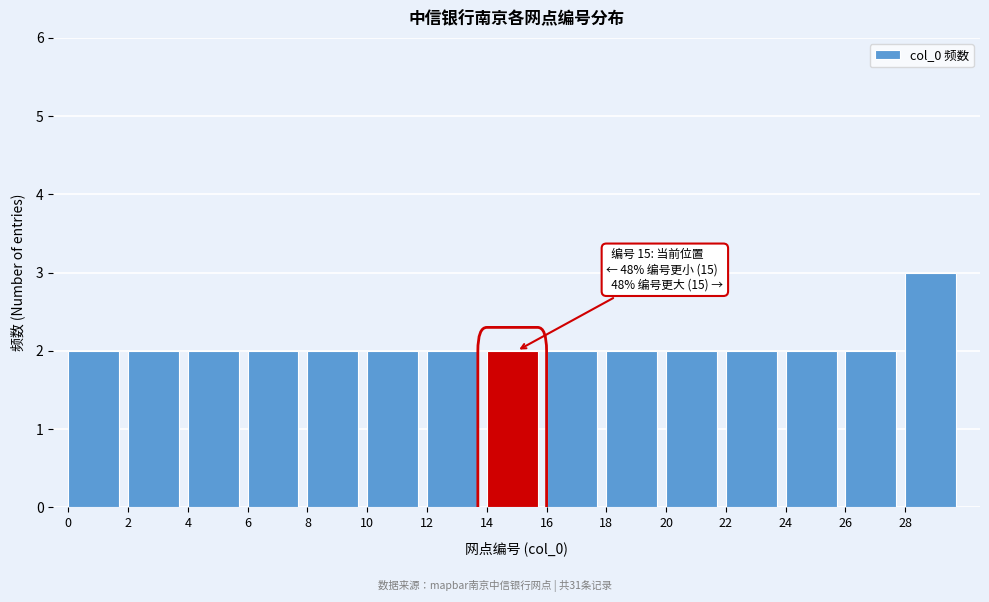

Which range on the x-axis has the tallest bar?

28 to 30